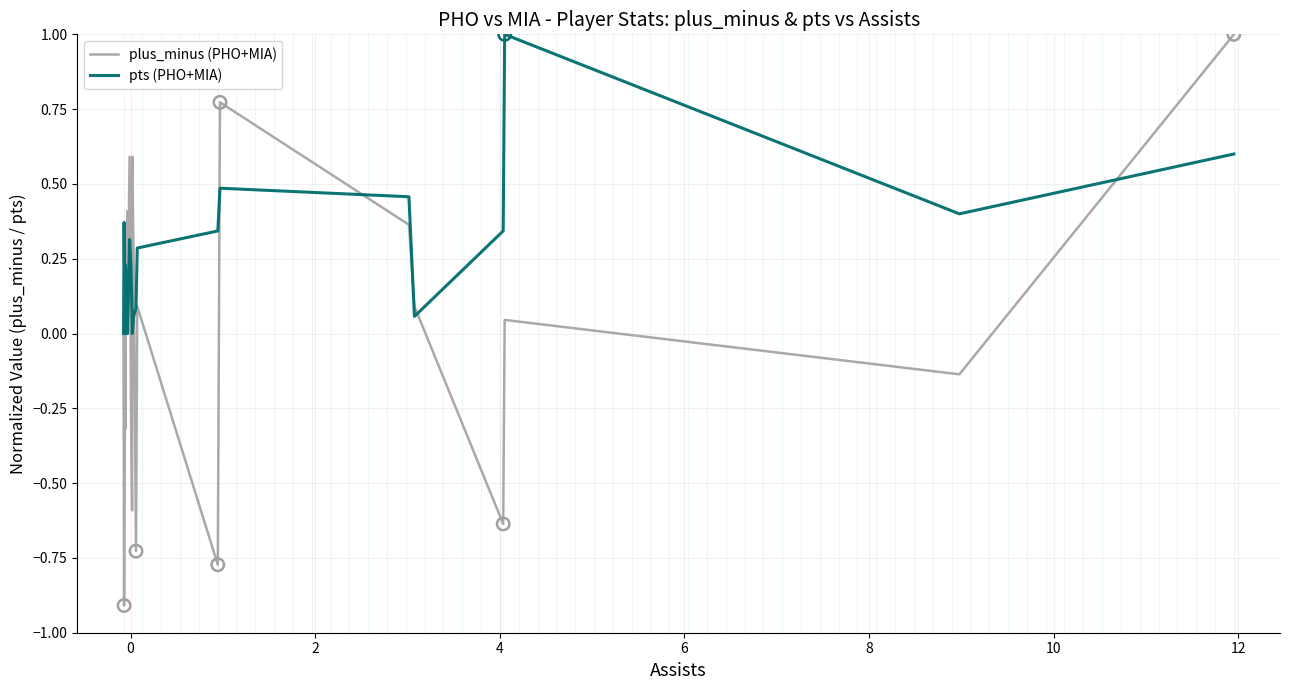

What are all the series names shown in the legend?

plus_minus (PHO+MIA), pts (PHO+MIA)